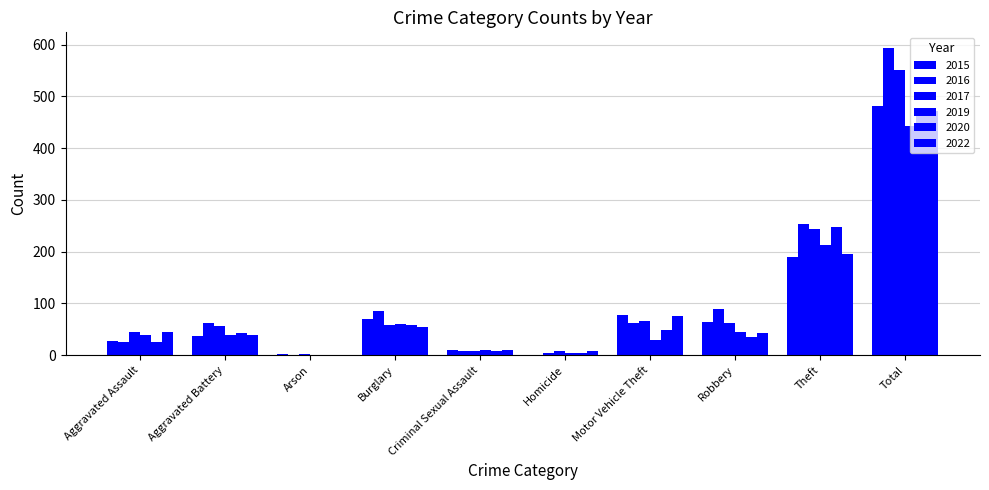

Which series has the largest range (max minus min)?

2016